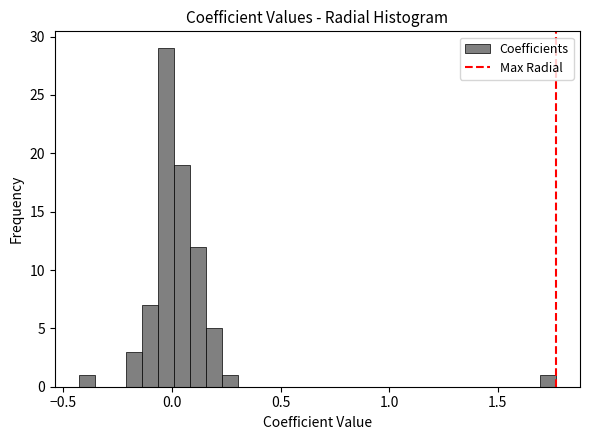

Around what value on the x-axis is the tallest bar? Give the approximate position of its centre, as read against the axis.

-0.05